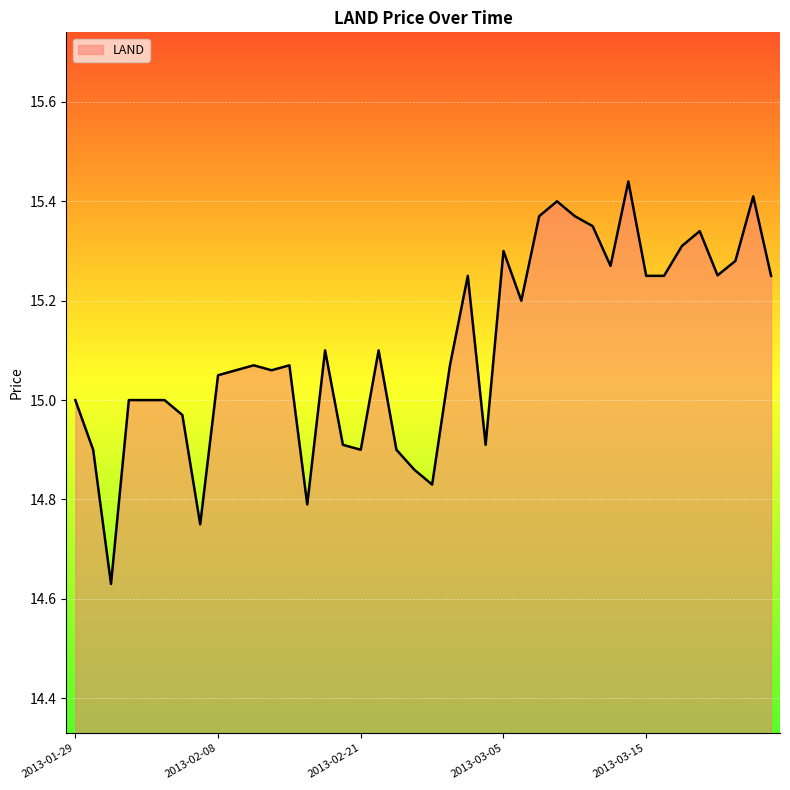

What is the difference between the maximum and minimum values?

0.8